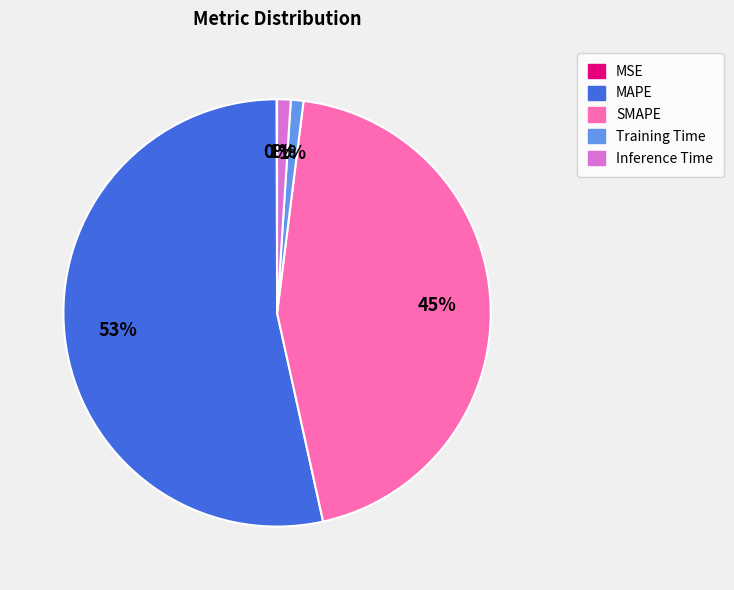

Which has a higher value, MAPE or SMAPE?

MAPE